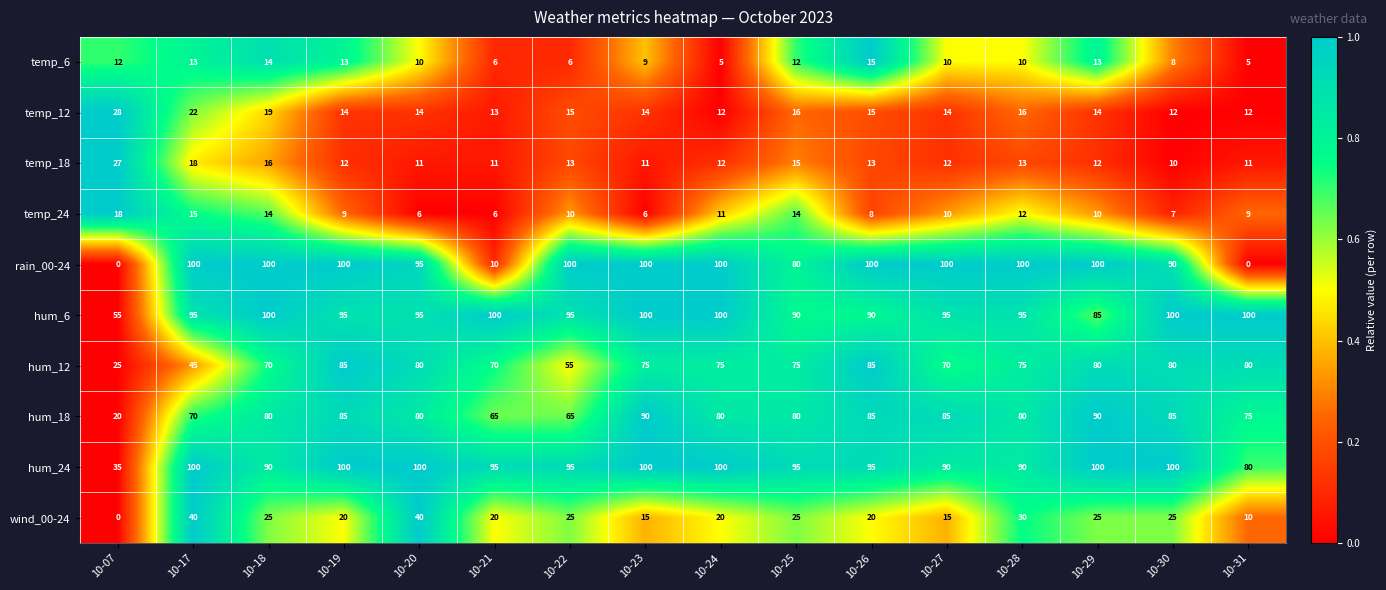

The value of temp_12 at 10-25 is 16. True or false?

True